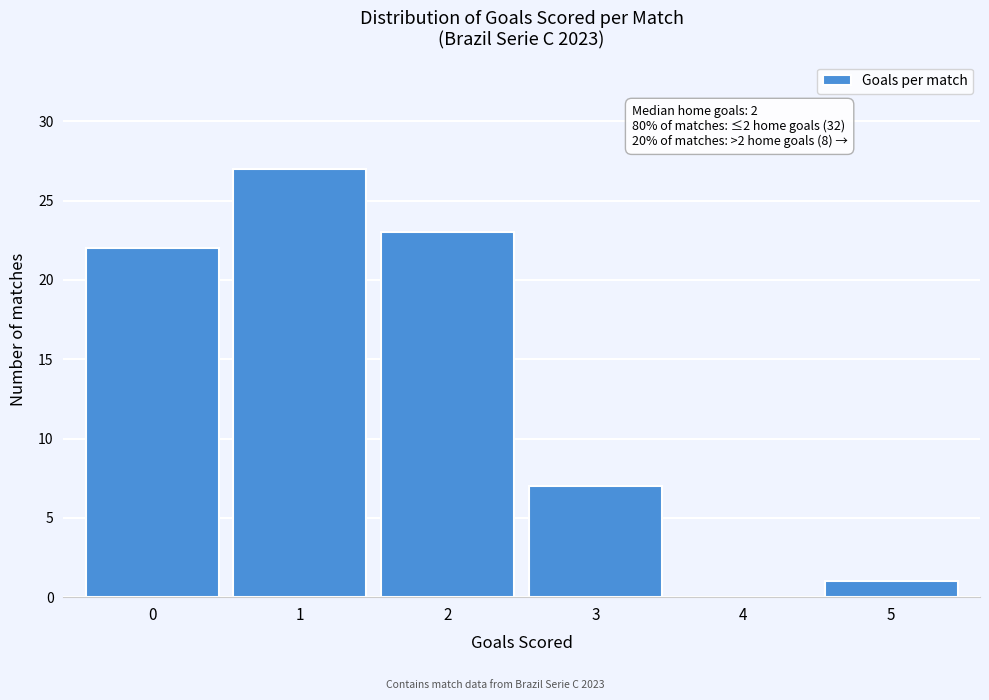

Reading left to right, what are all the values shown in this chart?

0=22	1=27	2=23	3=7	4=0	5=1